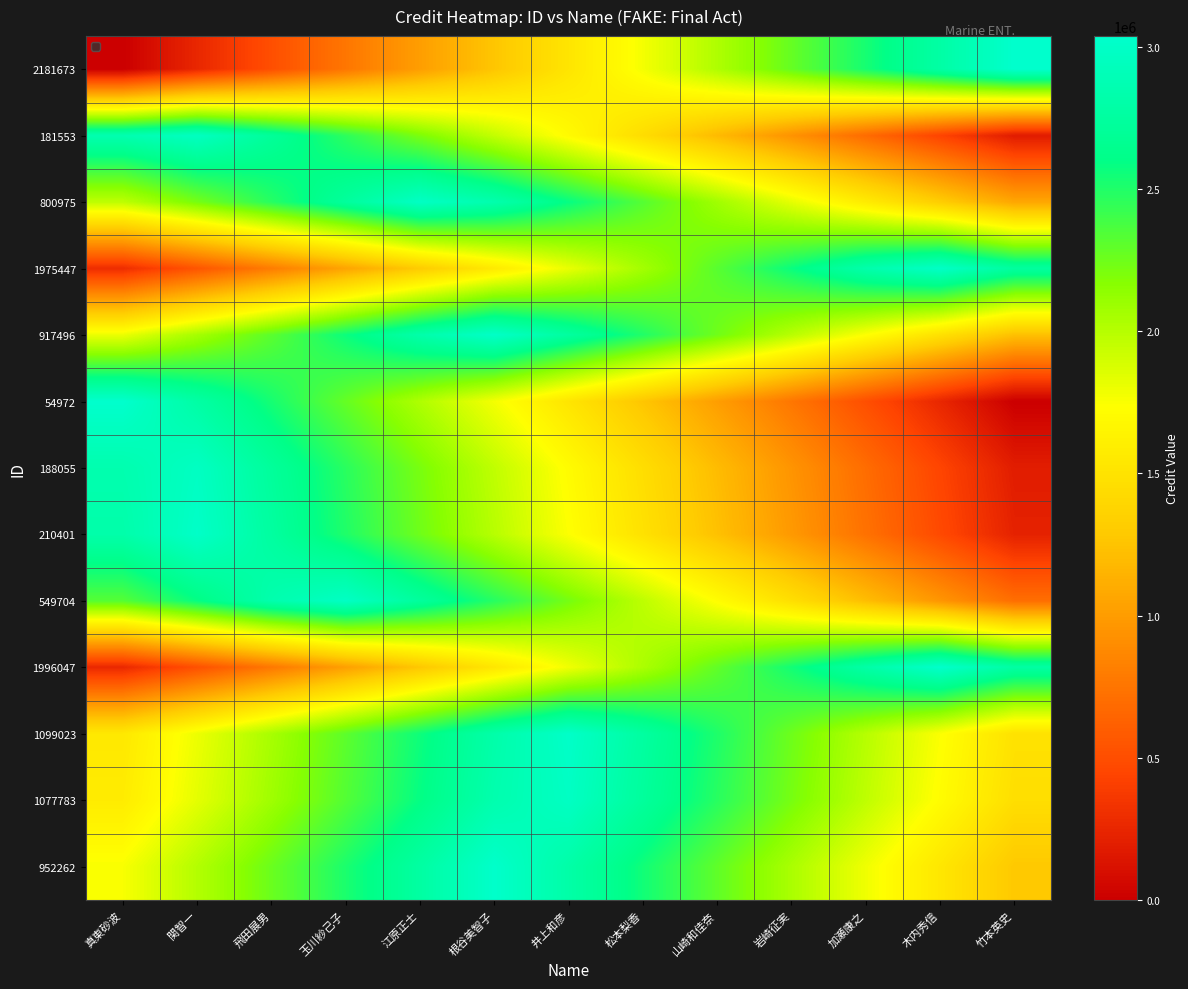

What is the total value across all series at 竹本英史?

16379566.9